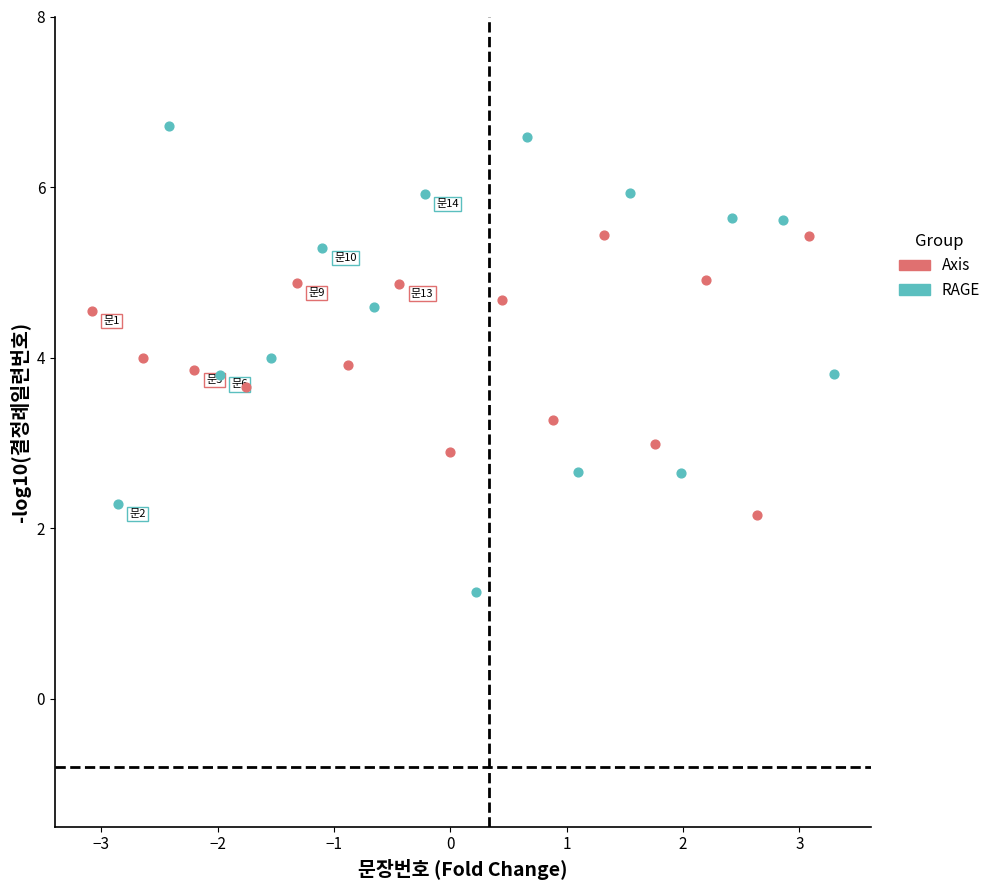

Which series has the widest spread of Y values?

RAGE